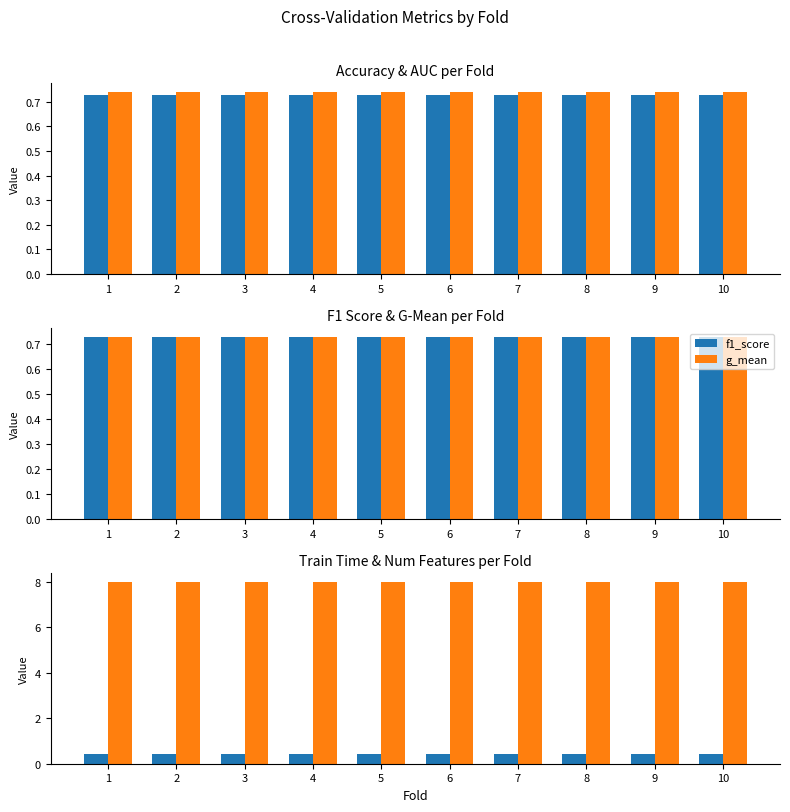

What is the minimum value for g_mean?

0.7